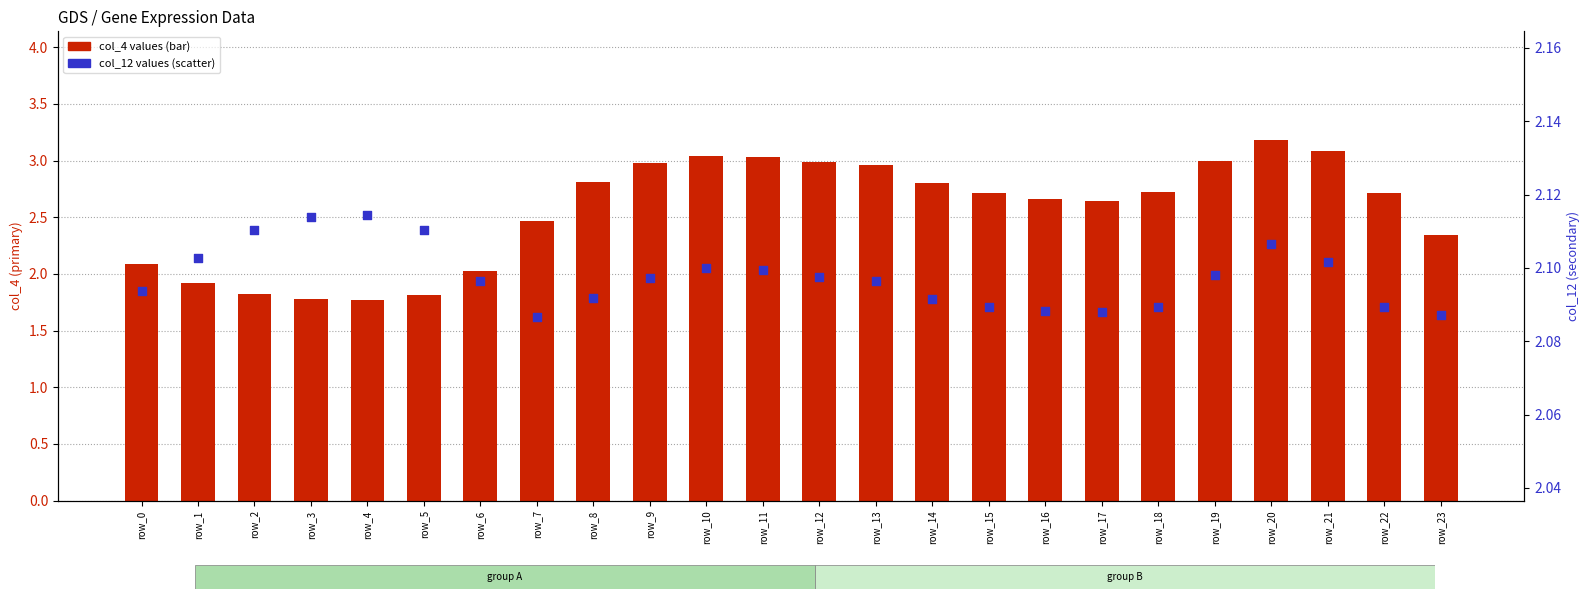

At how many categories does at least one series exceed 2?

24